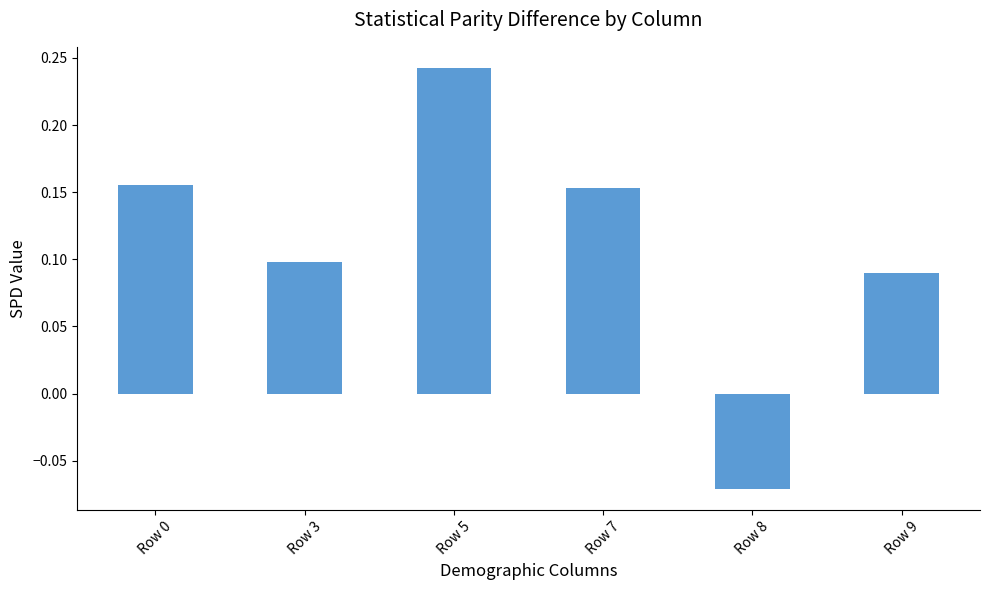

Which has a higher value, Row 7 or Row 9?

Row 7